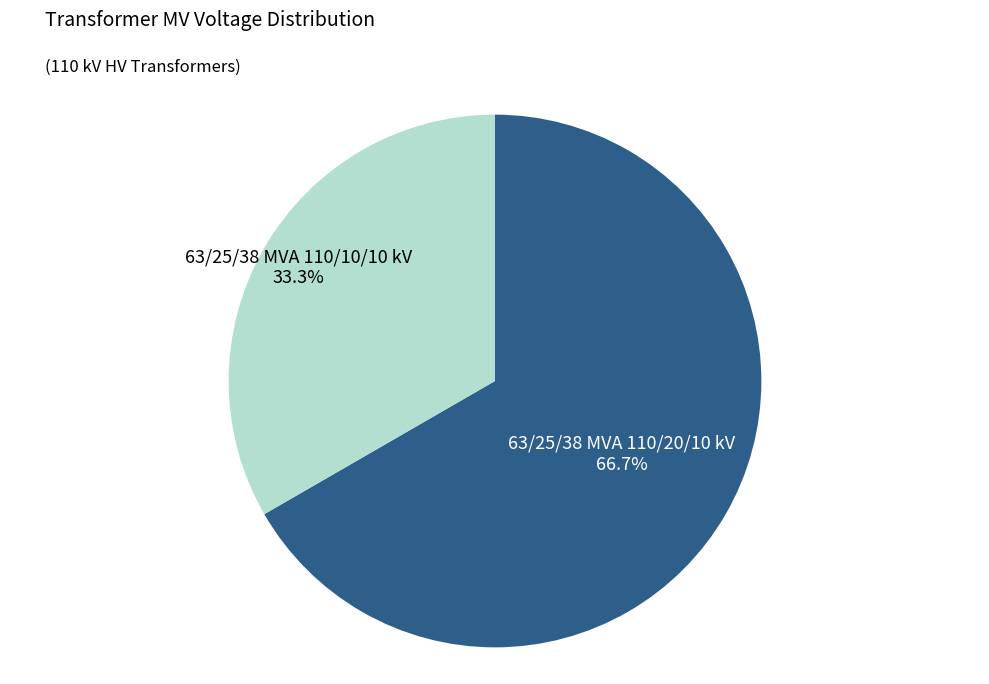

To the nearest percent, what is the average slice percentage?

50%